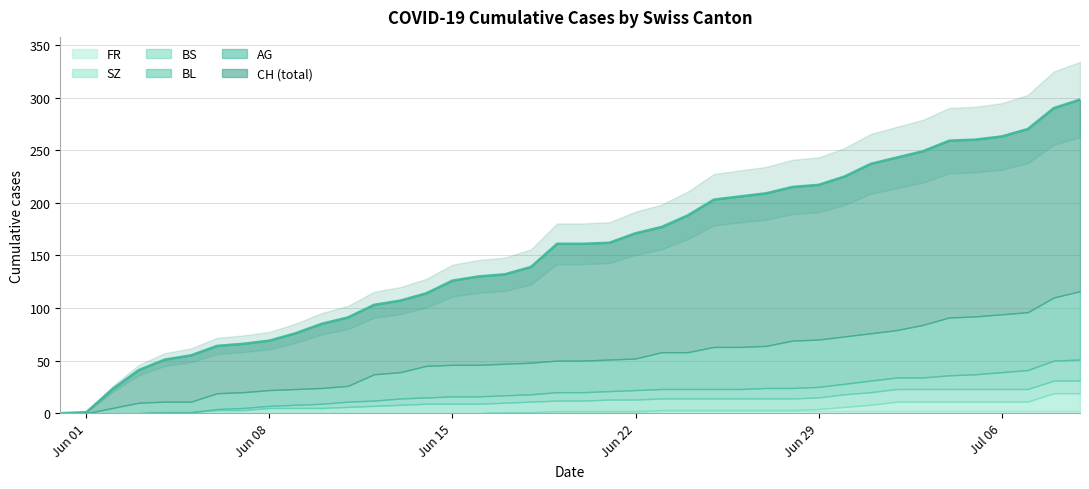

Which series has the widest spread of values?

CH